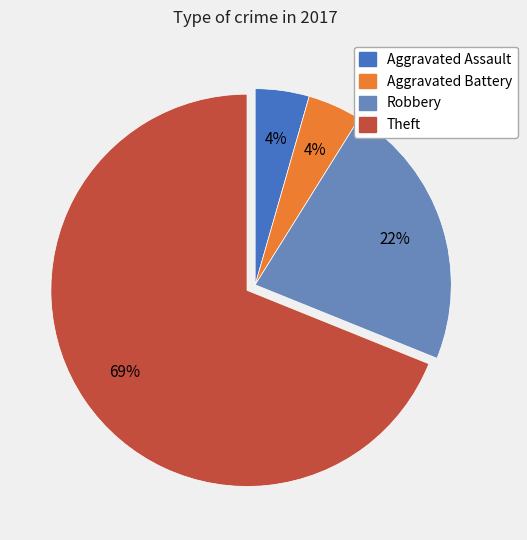

Which has a higher value, Robbery or Aggravated Battery?

Robbery